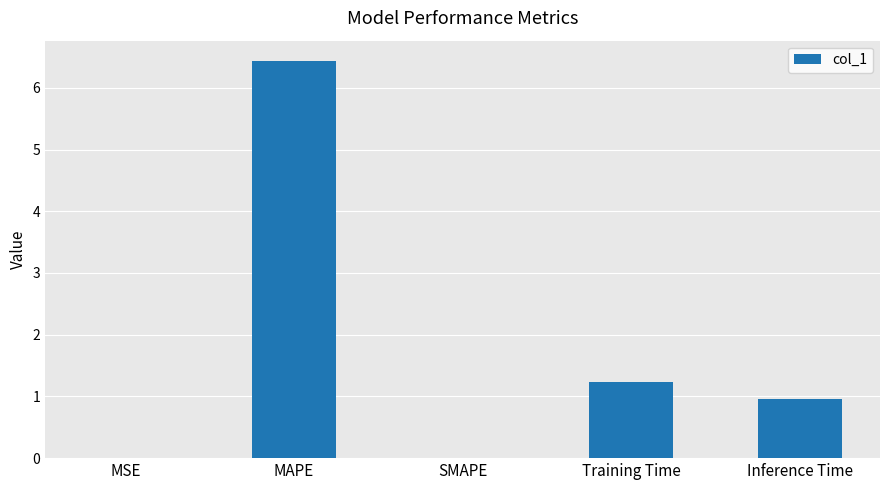

Read the value at Training Time.

1.2